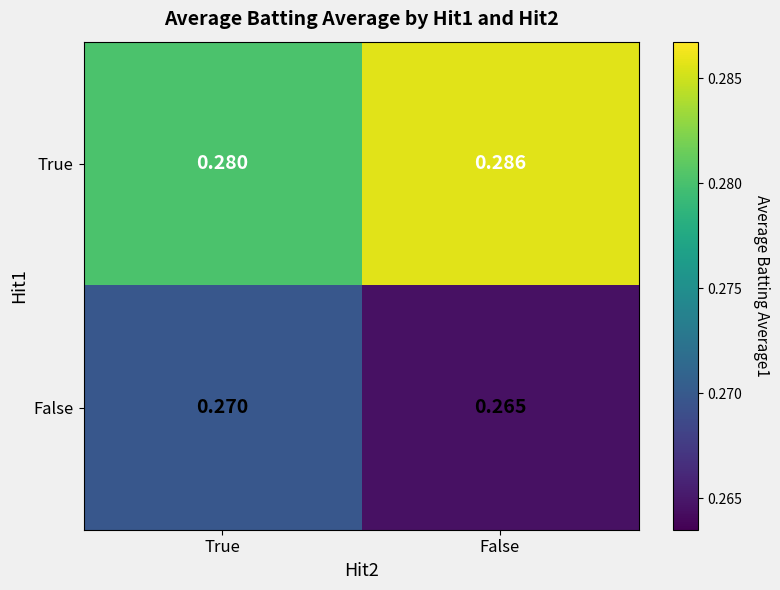

List the series in order of their overall mean, lowest first.

False, True